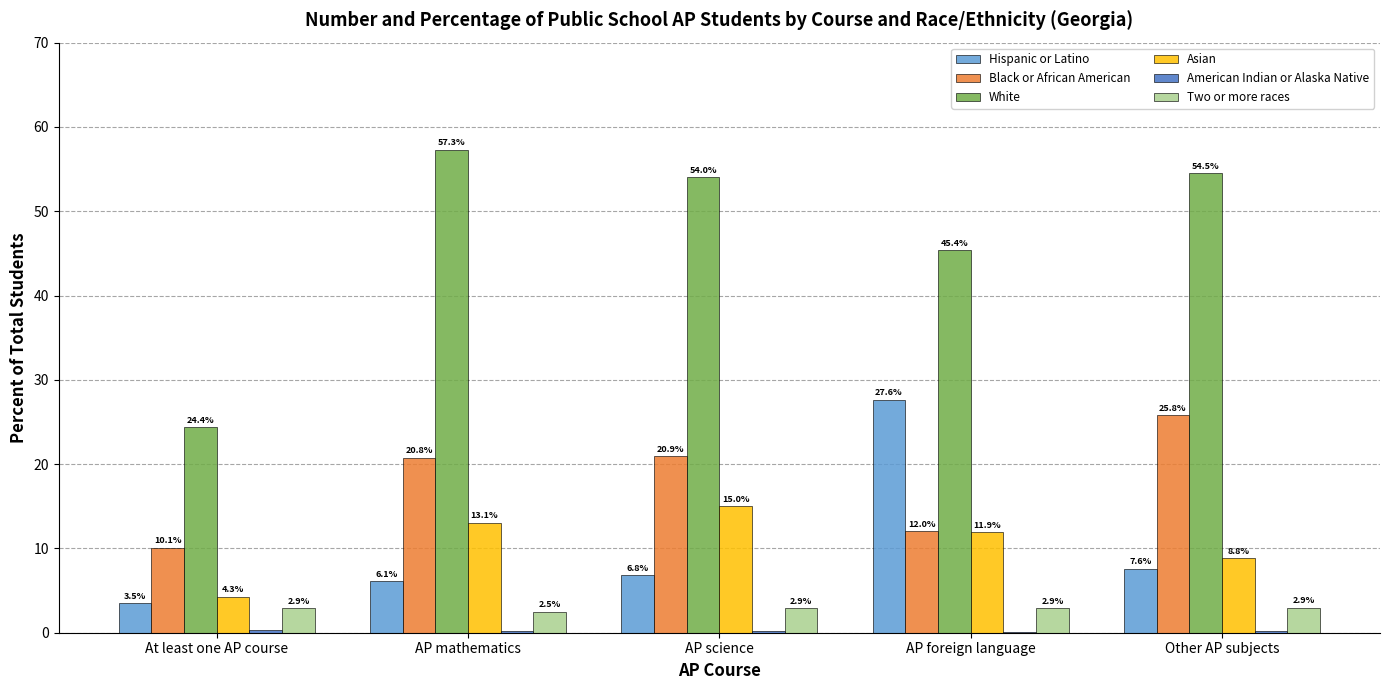

What value does the White series have at AP mathematics?

57.3